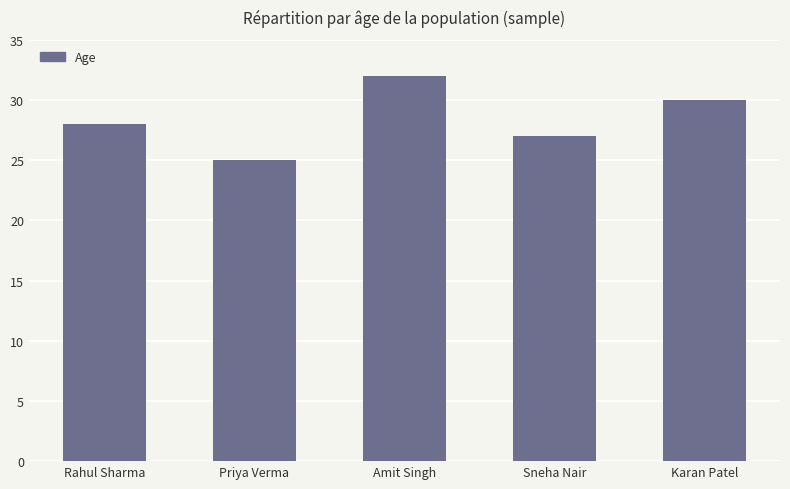

Which category has the highest value across all series?

Amit Singh